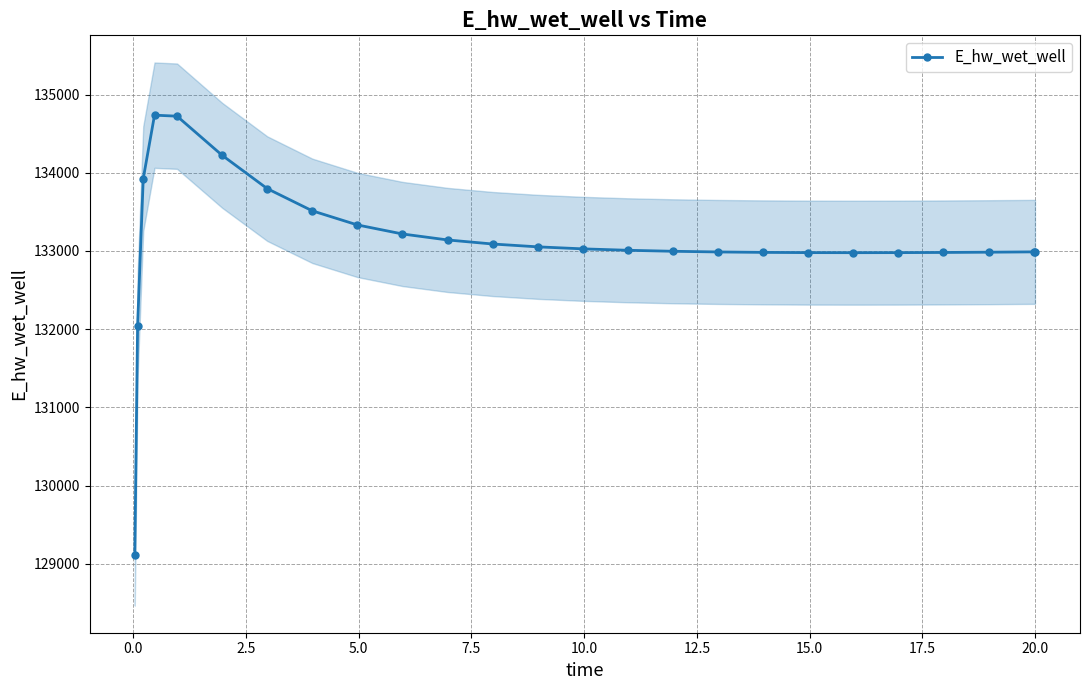

What is the greatest value displayed?

134736.2